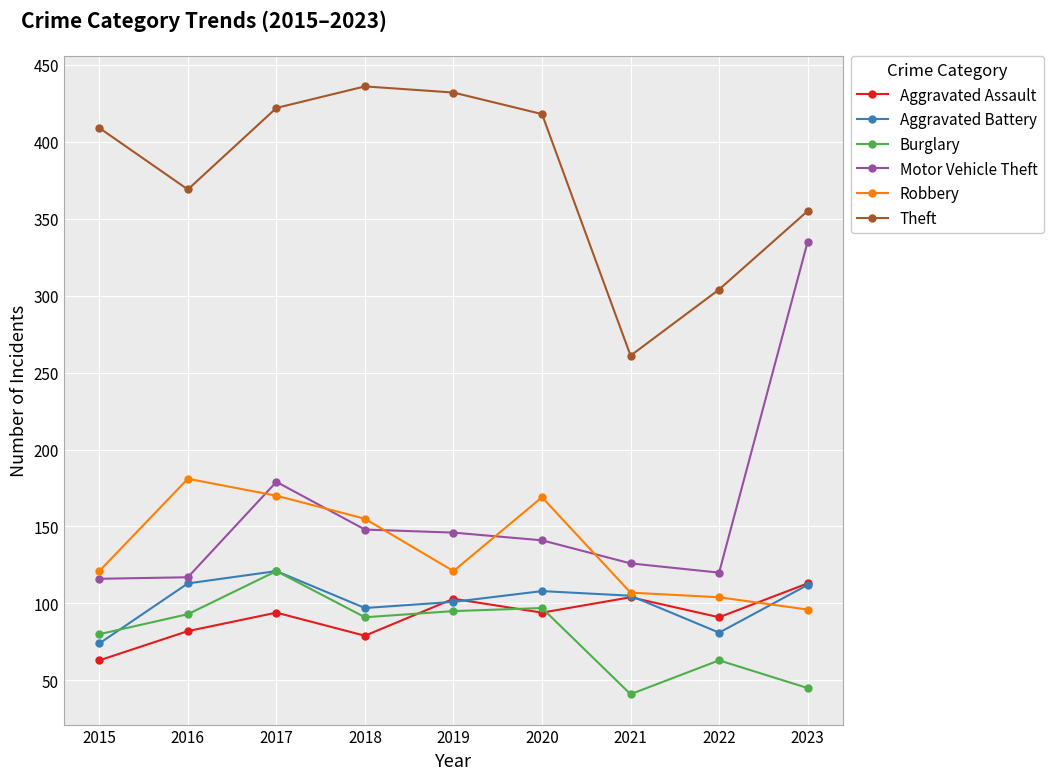

True or false: Aggravated Assault and Burglary intersect in this chart.

True